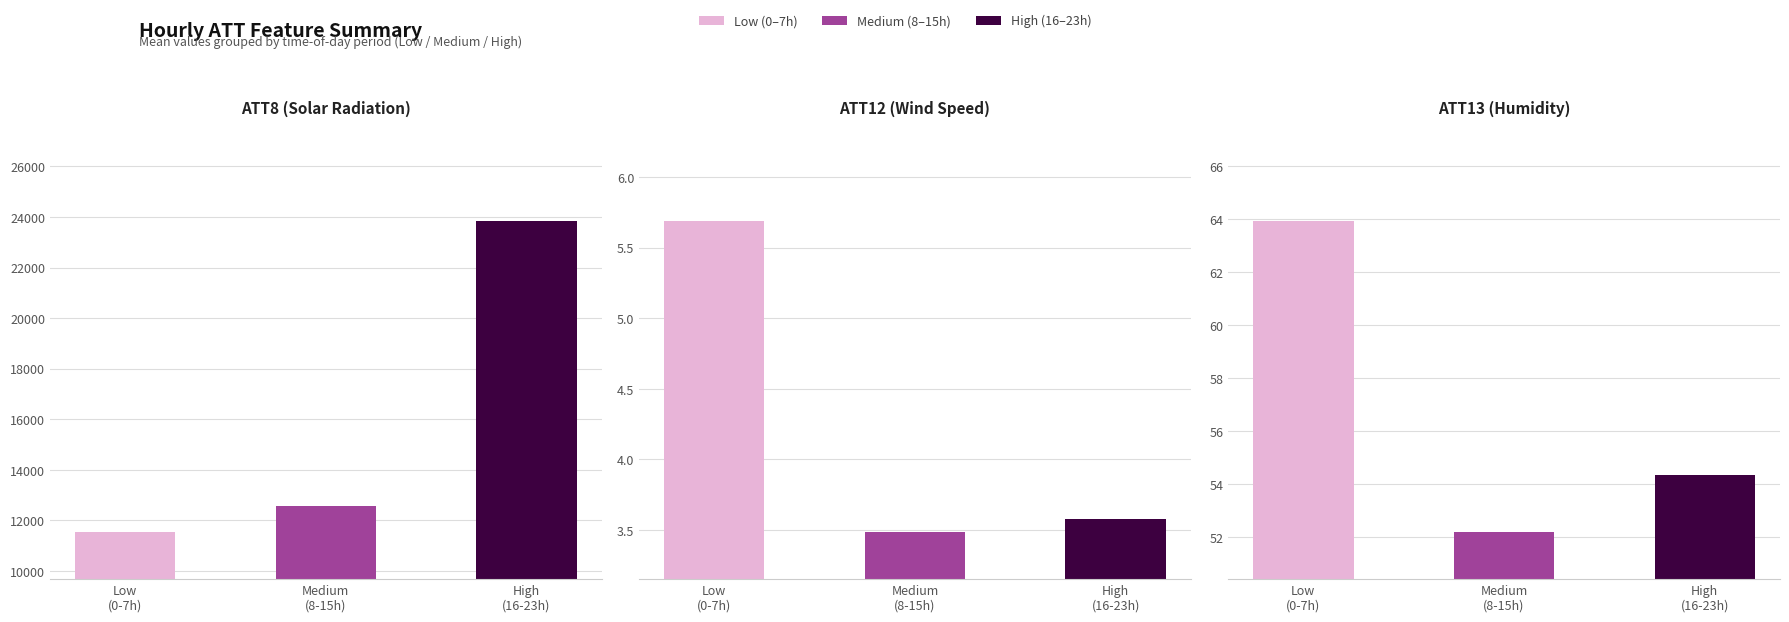

Which has a higher value, High
(16-23h) or Medium
(8-15h)?

High
(16-23h)